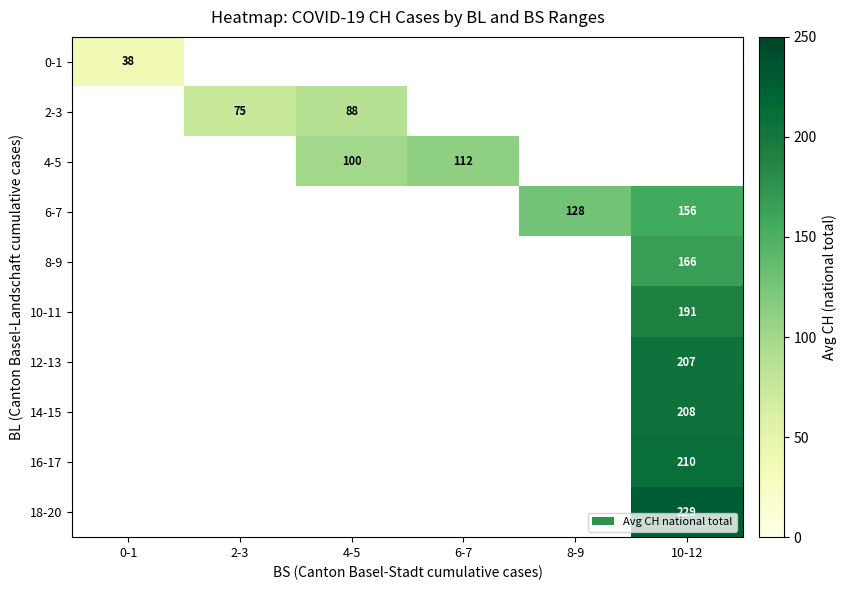

Which has a higher value, 0-1 or 10-12?

10-12